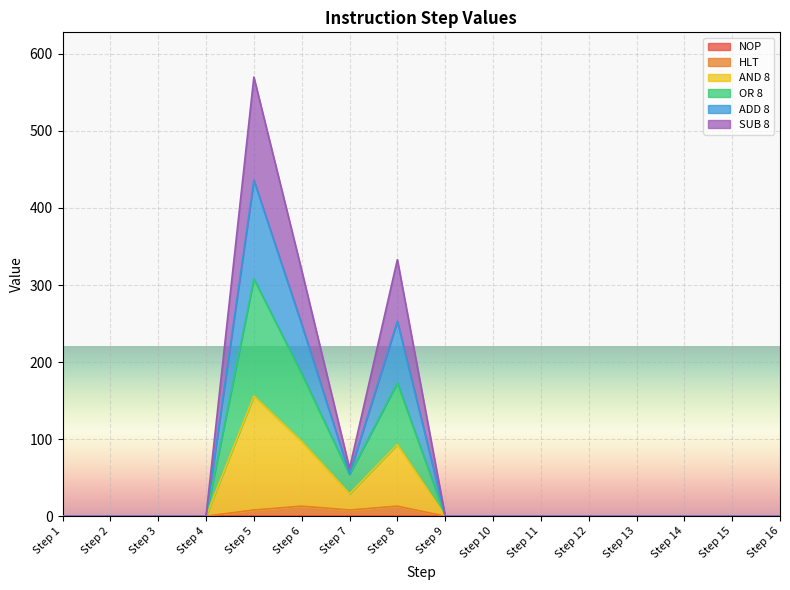

How many values in the HLT series exceed 0?

4